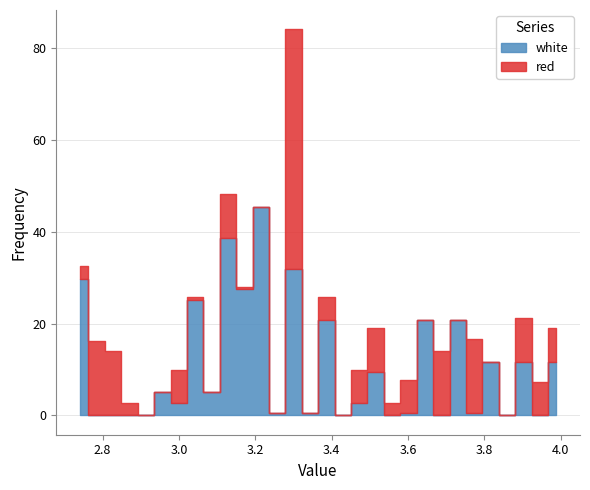

What position from the left is 3.0425?

8